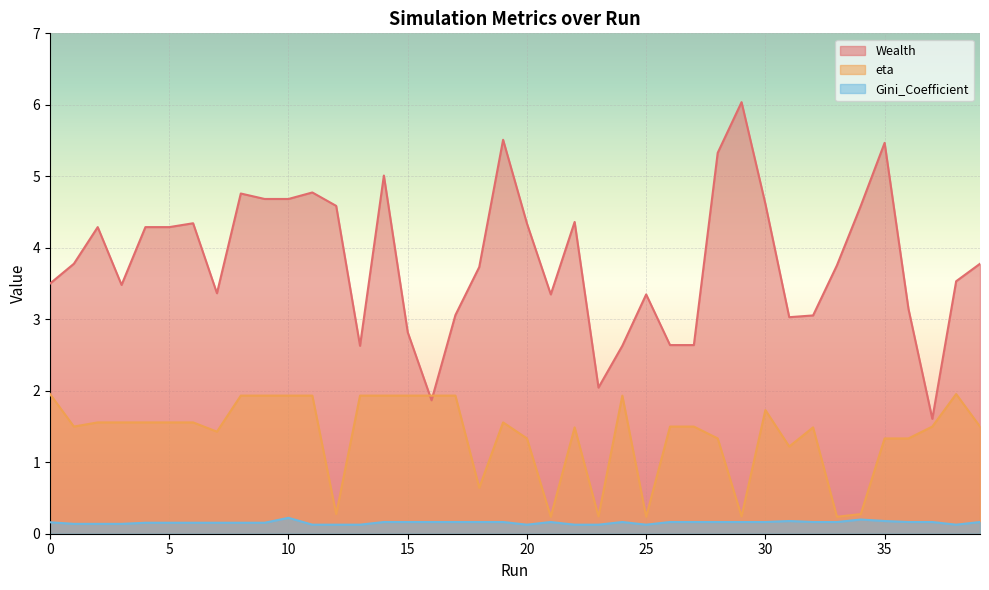

What value does the Wealth series have at 9?

4.7